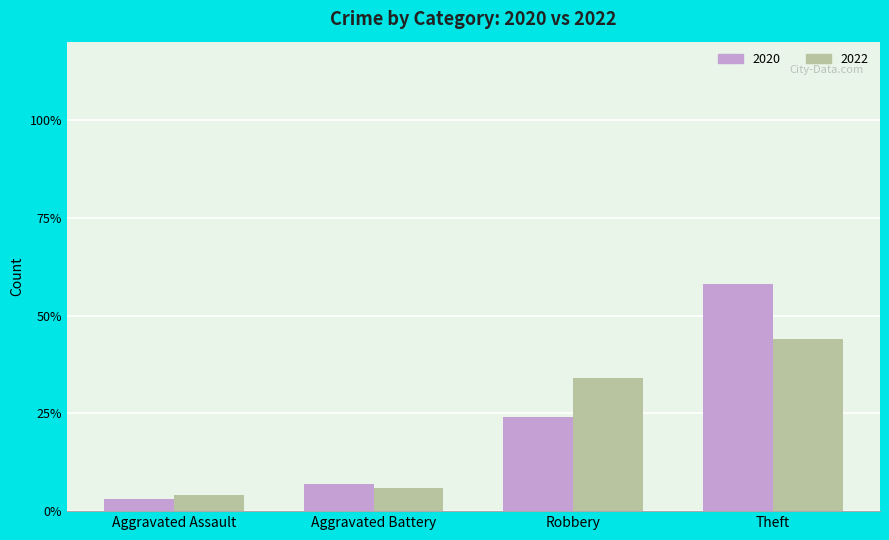

What is the minimum value for 2022?

4